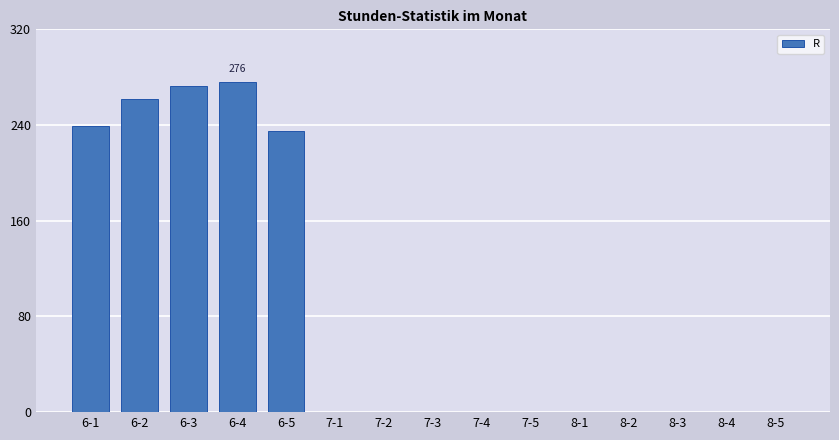

What is the change in value from 6-5 to 8-2?

-235